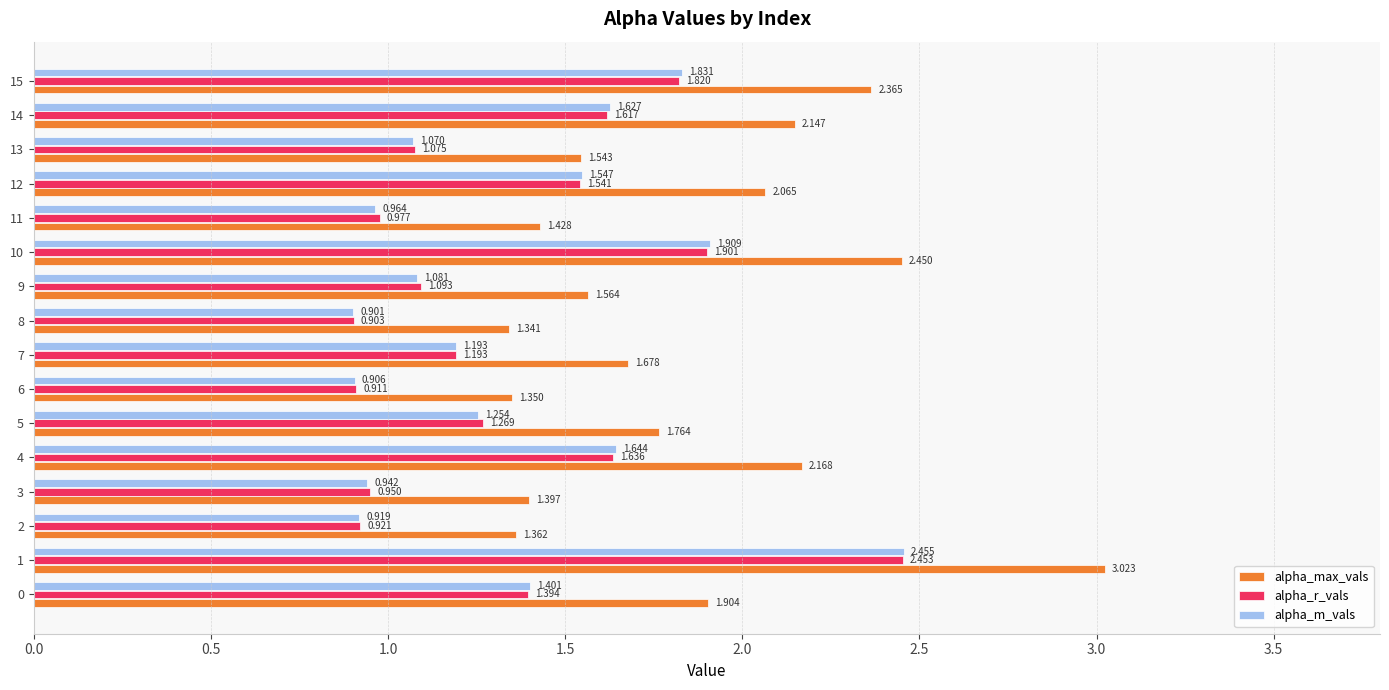

Which series has the largest total across all categories?

alpha_max_vals